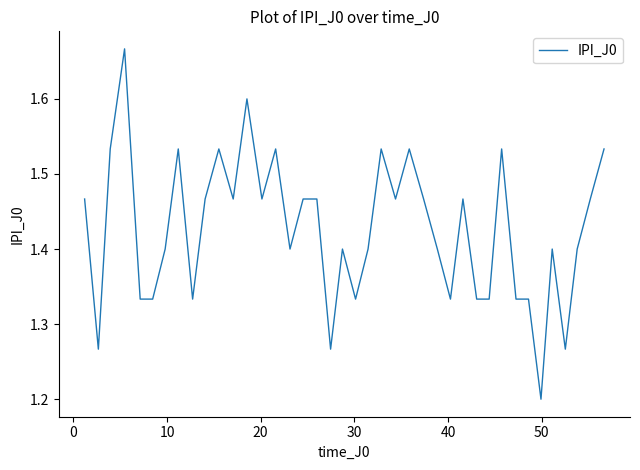

What is the difference between the maximum and minimum values?

0.5